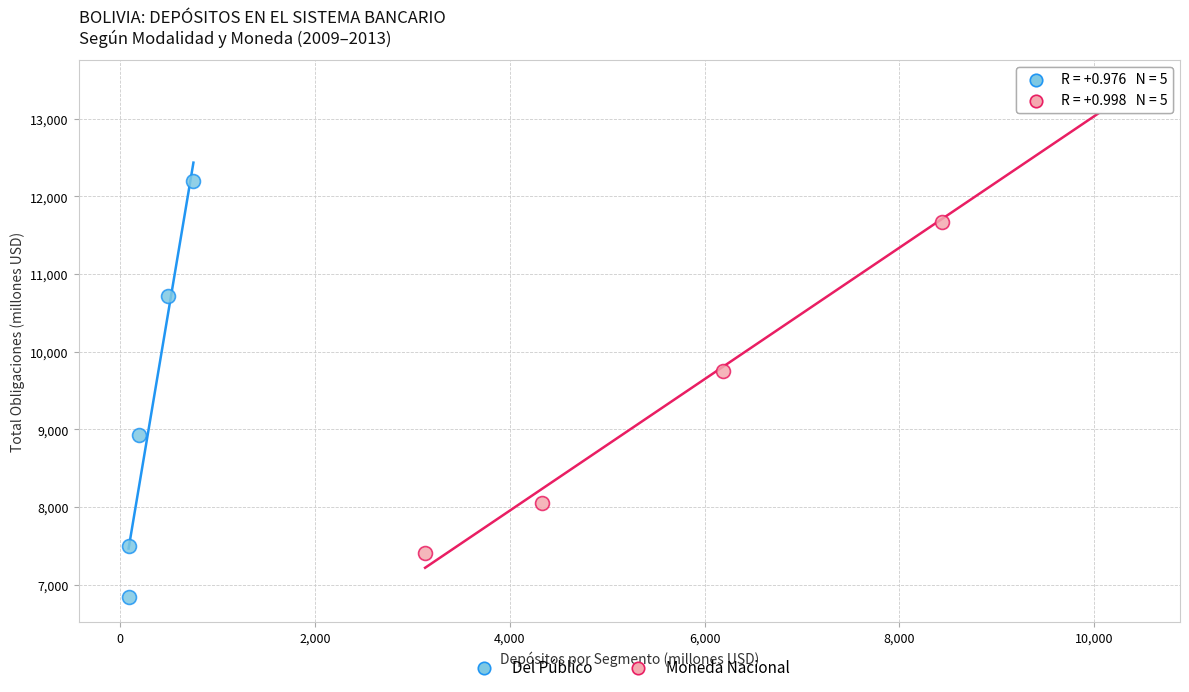

Which series has the widest spread of Y values?

Moneda Nacional